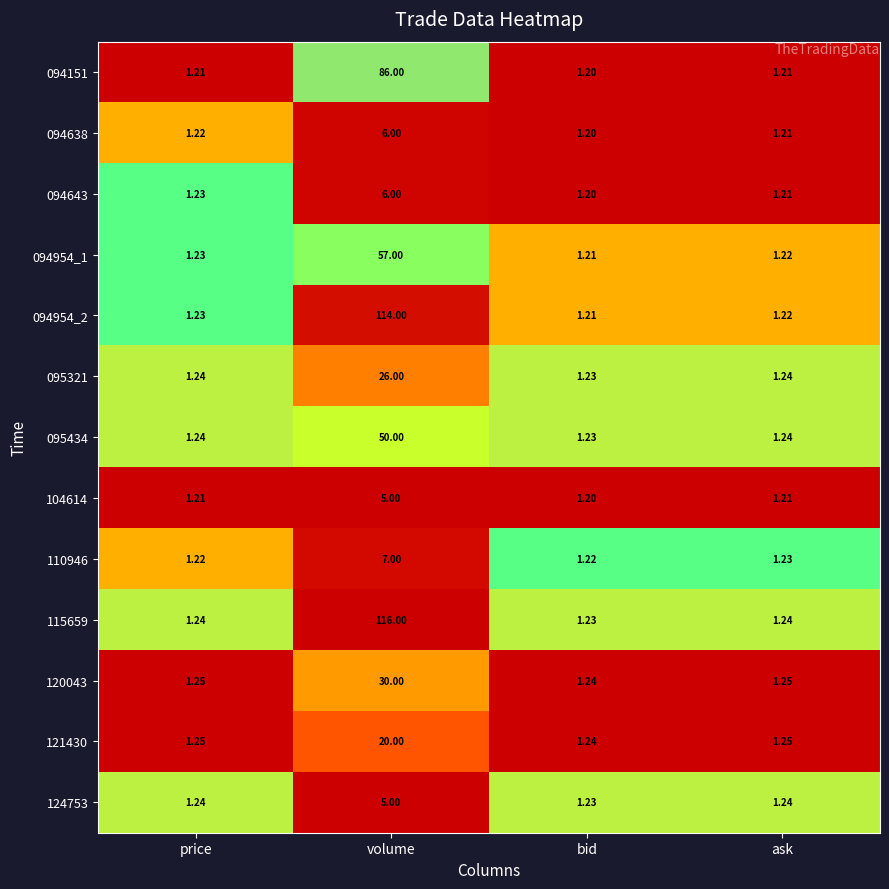

At which category is the sum across all series the highest?

volume